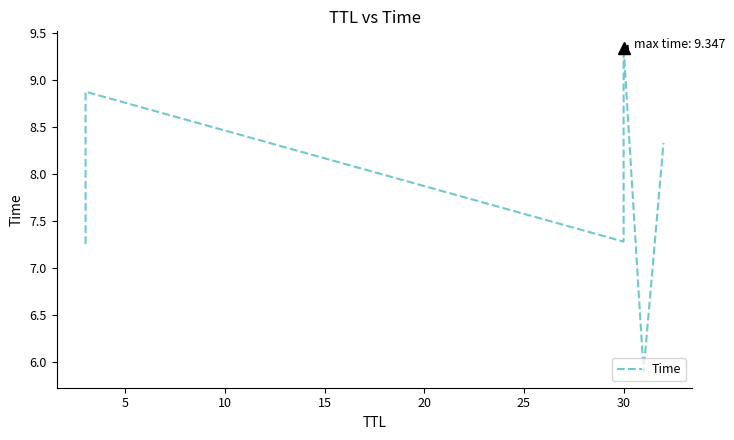

What is the minimum value shown in the chart?

5.9